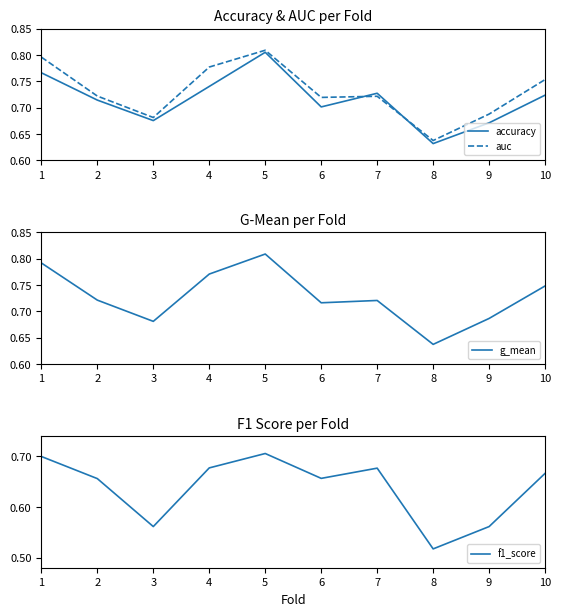

What is the difference between the g_mean values at 8 and 1?

0.2